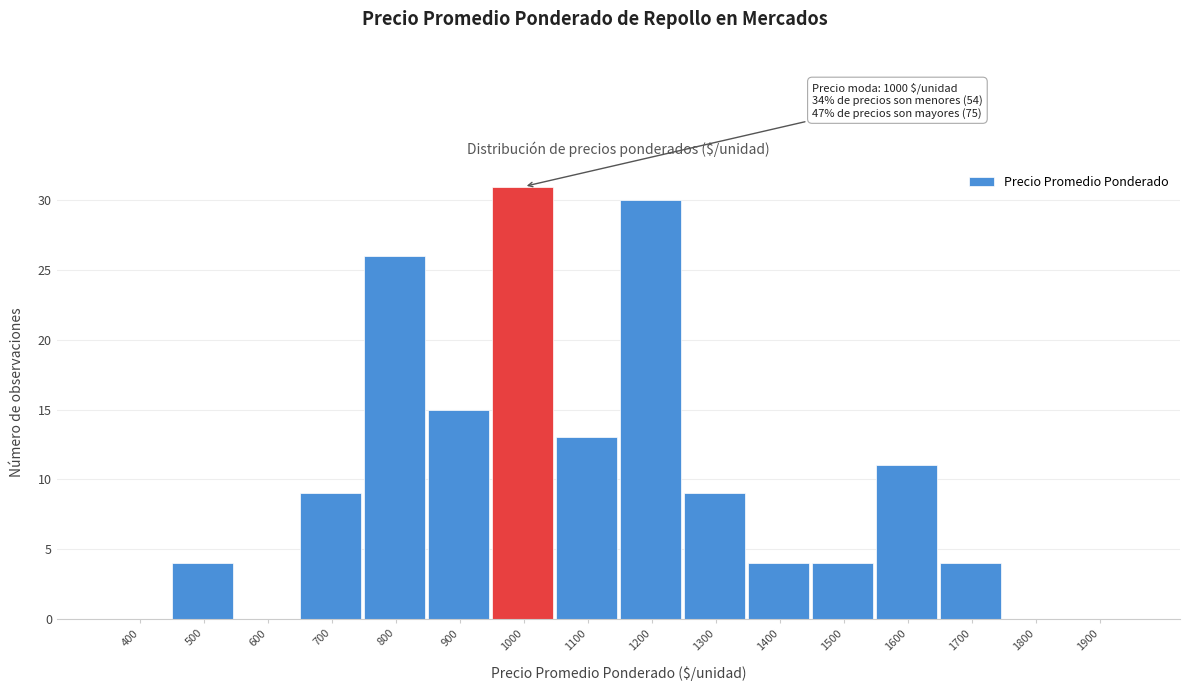

Reading left to right, extract all data points from this chart.

400=0	500=4	600=0	700=9	800=26	900=15	1000=31	1100=13	1200=30	1300=9	1400=4	1500=4	1600=11	1700=4	1800=0	1900=0